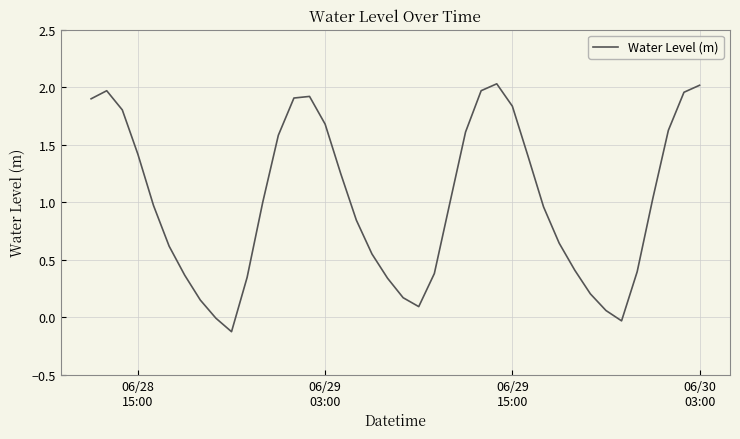

What is the difference between the maximum and minimum values?

2.2